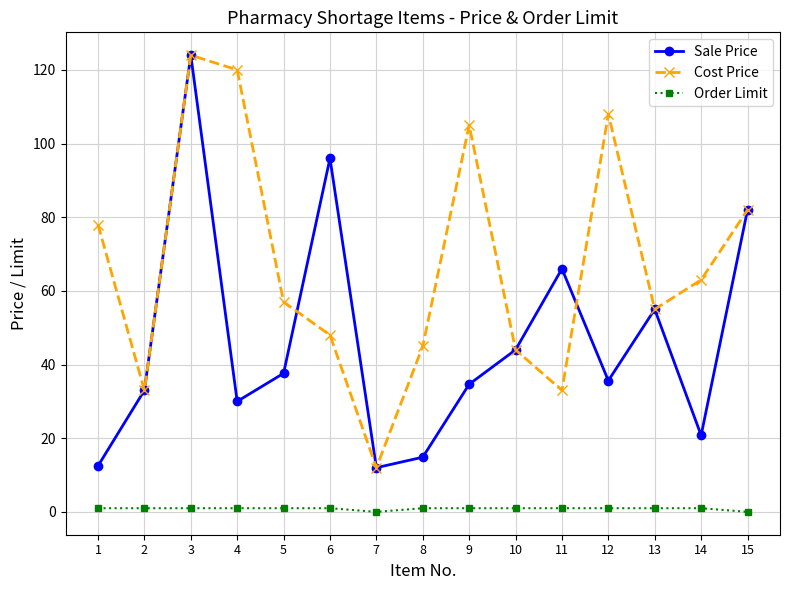

At which category is the sum across all series the highest?

3